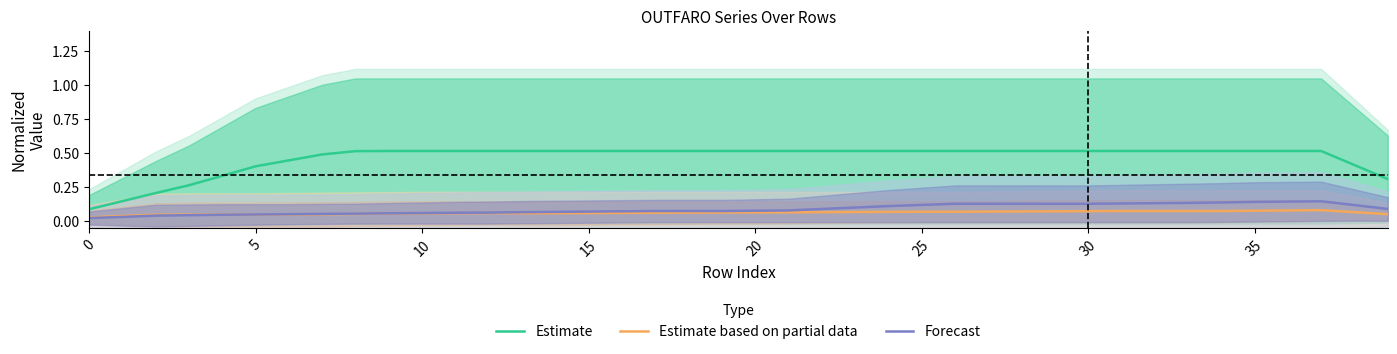

Reading left to right, what are all the values shown in this chart?

Estimate: 0.1	0.1	0.2	0.3	0.3	0.4	0.4	0.5	0.5	0.5	0.5	0.5	0.5	0.5	0.5	0.5	0.5	0.5	0.5	0.5	0.5	0.5	0.5	0.5	0.5	0.5	0.5	0.5	0.5	0.5	0.5	0.5	0.5	0.5	0.5	0.5	0.5	0.5	0.4	0.3
Estimate based on partial data: 0.0	0.0	0.0	0.0	0.0	0.0	0.0	0.1	0.1	0.1	0.1	0.1	0.1	0.1	0.1	0.1	0.1	0.1	0.1	0.1	0.1	0.1	0.1	0.1	0.1	0.1	0.1	0.1	0.1	0.1	0.1	0.1	0.1	0.1	0.1	0.1	0.1	0.1	0.1	0.1
Forecast: 0.0	0.0	0.0	0.0	0.0	0.0	0.1	0.1	0.1	0.1	0.1	0.1	0.1	0.1	0.1	0.1	0.1	0.1	0.1	0.1	0.1	0.1	0.1	0.1	0.1	0.1	0.1	0.1	0.1	0.1	0.1	0.1	0.1	0.1	0.1	0.1	0.1	0.1	0.1	0.1